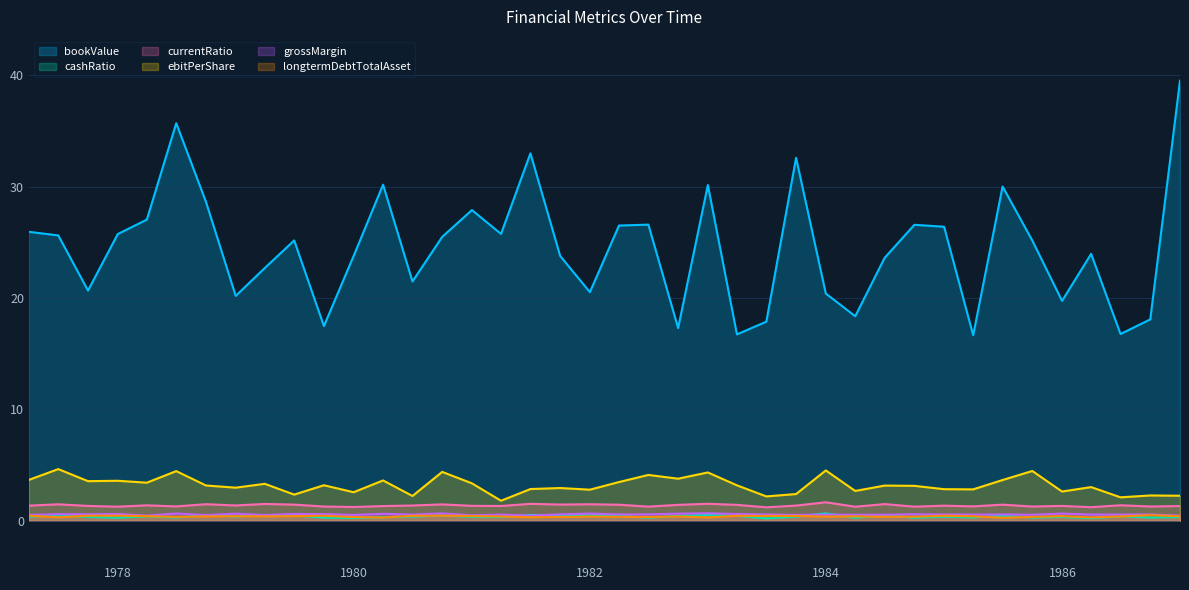

What is the greatest value displayed?

39.5